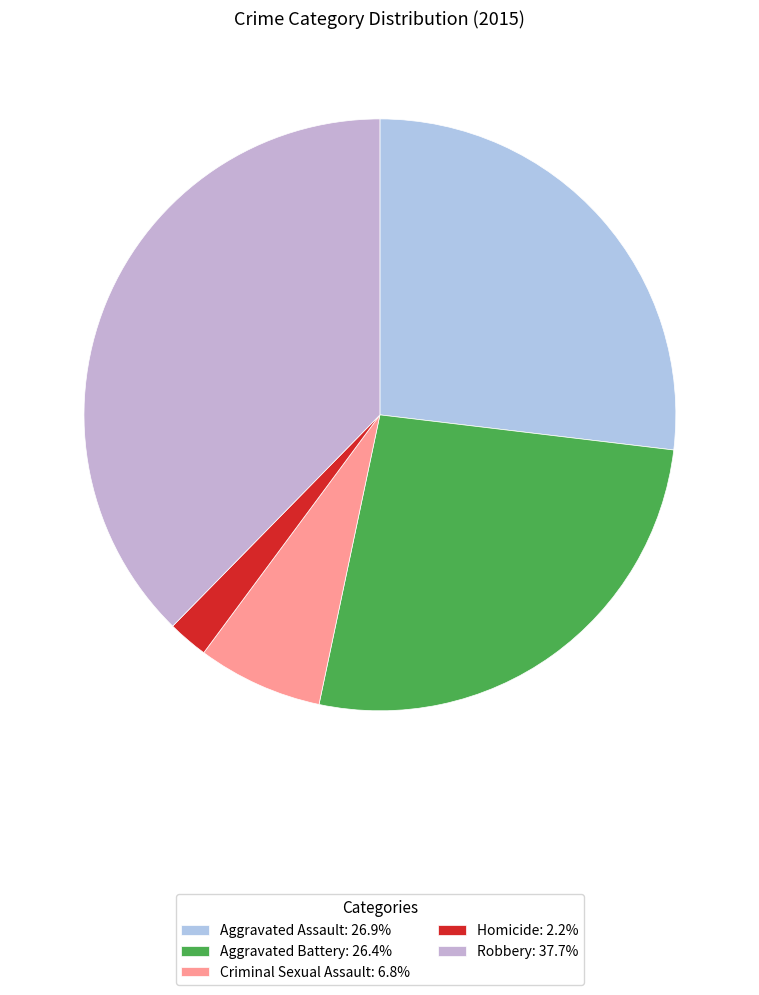

How many slices are in this pie chart?

5